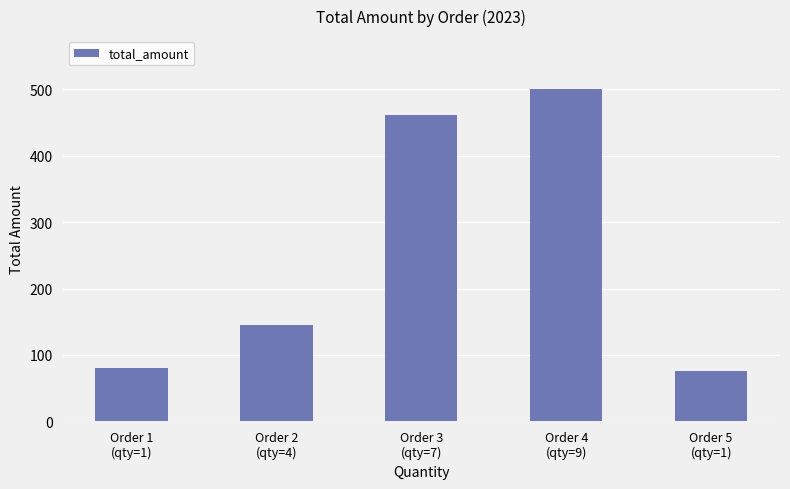

What is the minimum value shown in the chart?

76.0